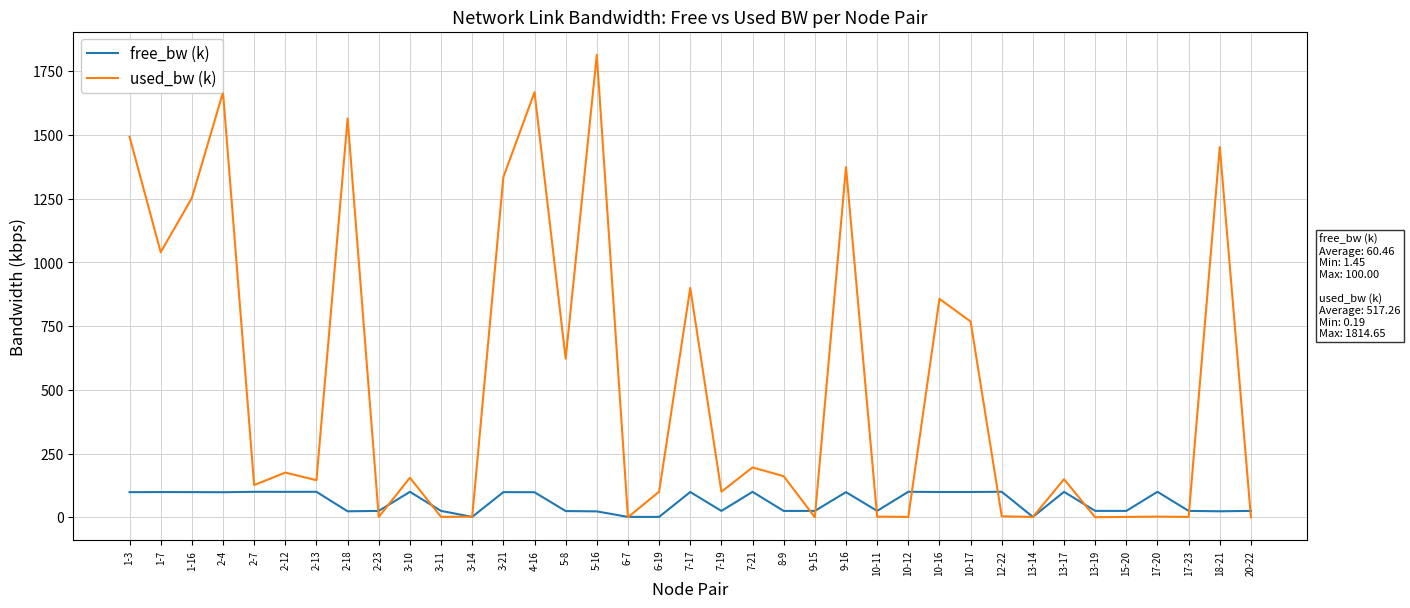

True or false: used_bw (k) has more than 0 interior local peaks.

True